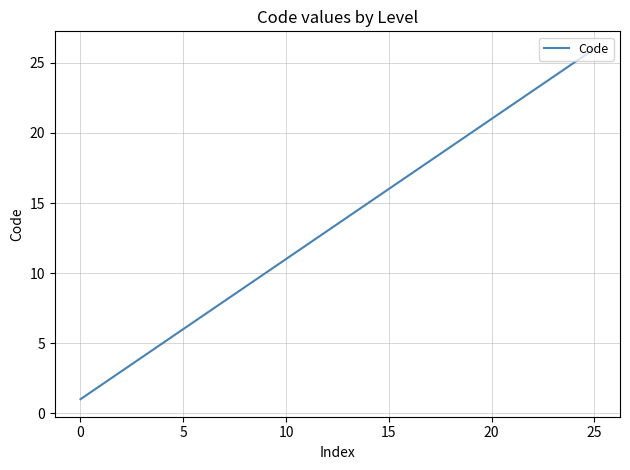

What is the greatest value displayed?

26